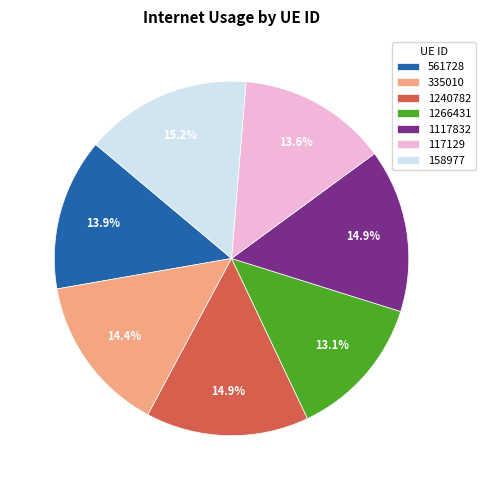

To the nearest percent, what is the difference between the largest and smallest slice percentages?

2%